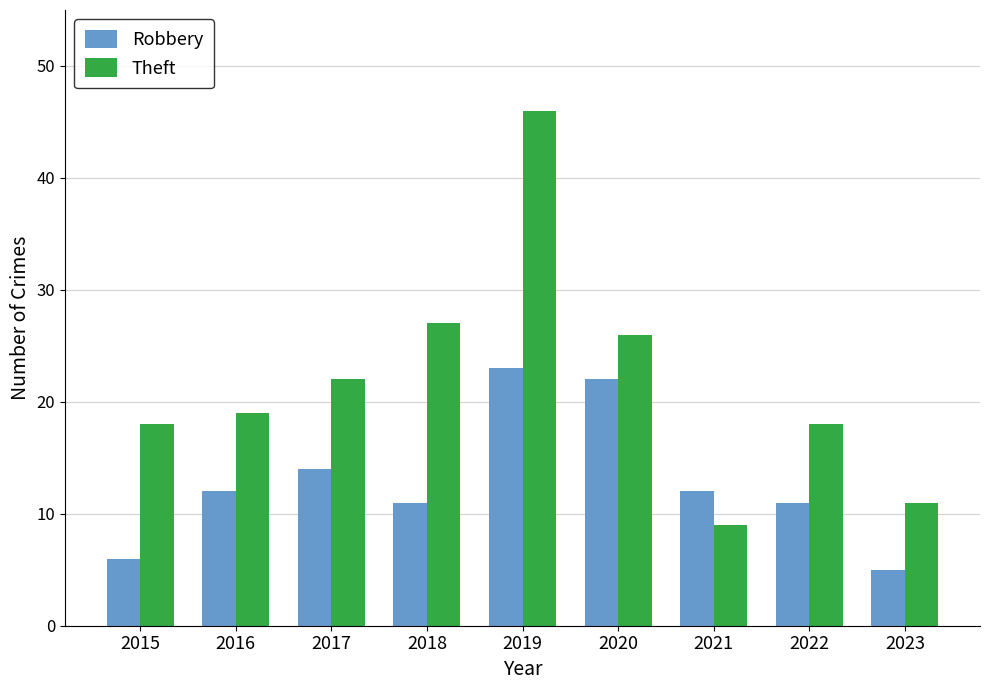

Reading left to right, list all the values displayed in this chart.

Robbery: 6	12	14	11	23	22	12	11	5
Theft: 18	19	22	27	46	26	9	18	11